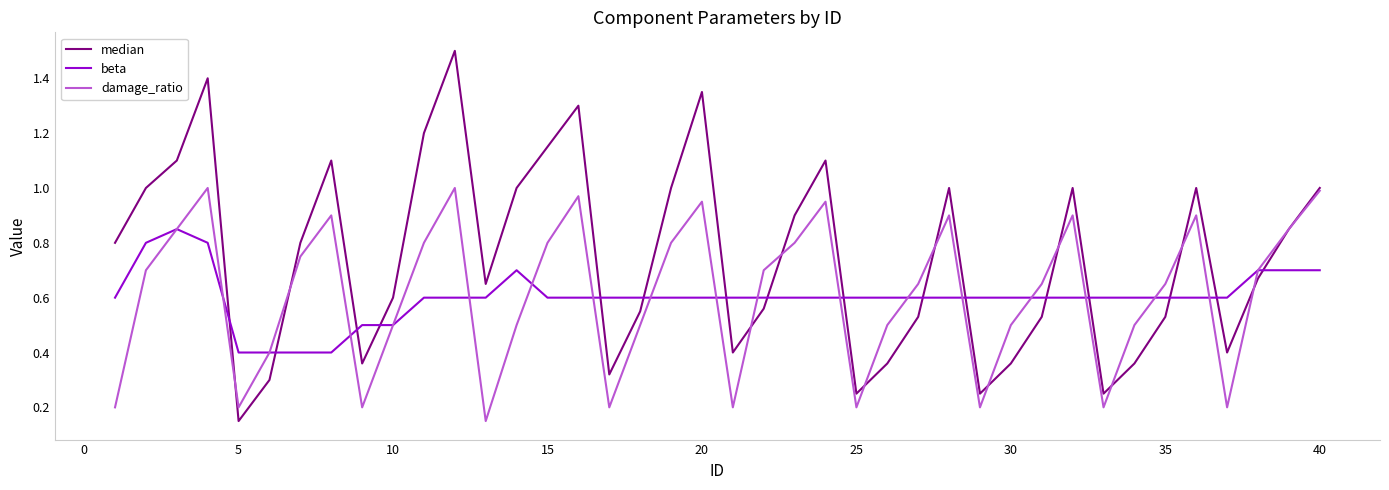

Which series has the largest range (max minus min)?

median